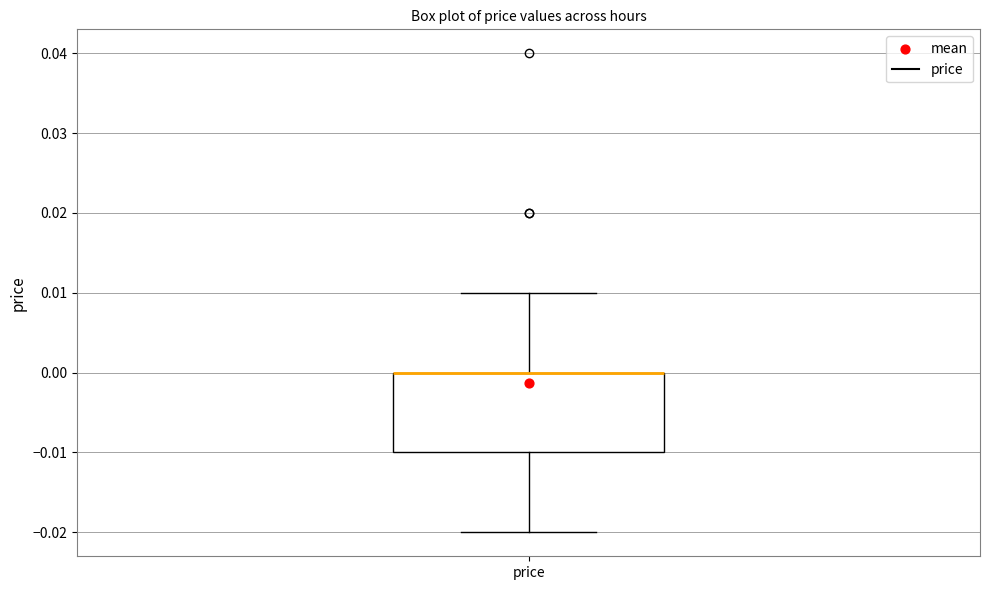

Read this box plot against the y-axis: the position of the median line, the range covered by the box, and the ends of both whiskers. The values are not printed on the chart, so give them approximately, as read against the axis.

median 0.00 (drawn on the box's upper edge), box -0.01 to 0.00, whiskers -0.02 to 0.01